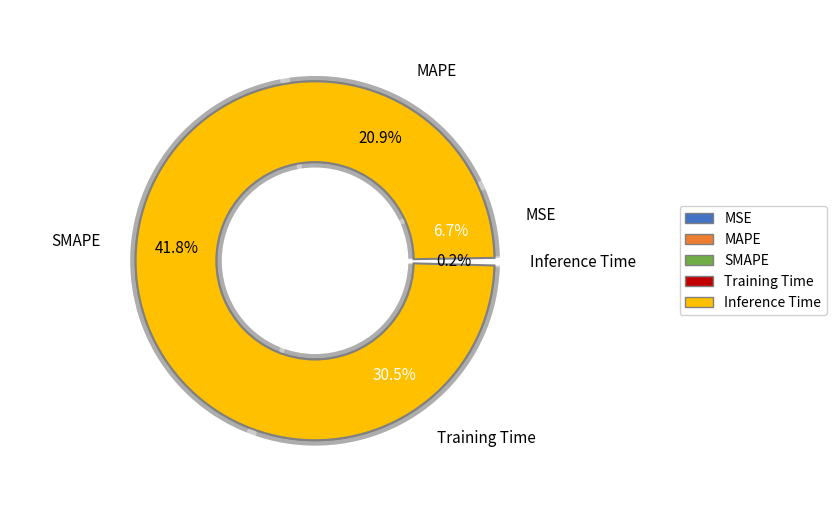

Which category has the smallest portion of the pie?

Inference Time